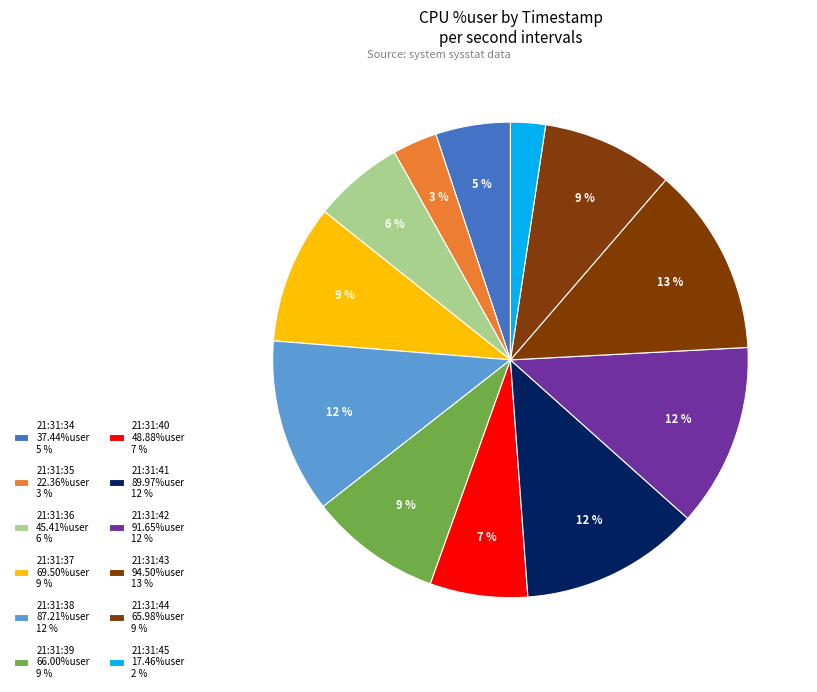

To the nearest percent, what is the difference between the 21:31:39 and 21:31:35 slice percentages?

6%